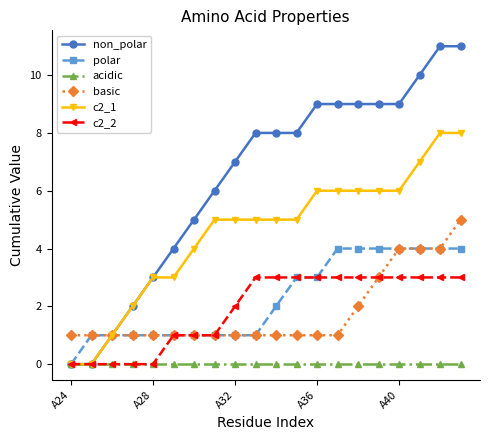

Which series has the largest total across all categories?

non_polar